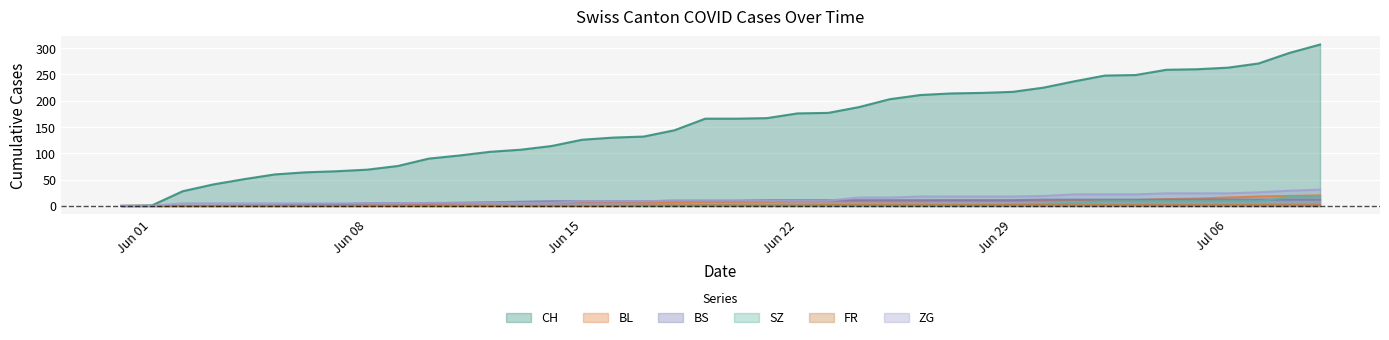

True or false: FR and SZ intersect in this chart.

False